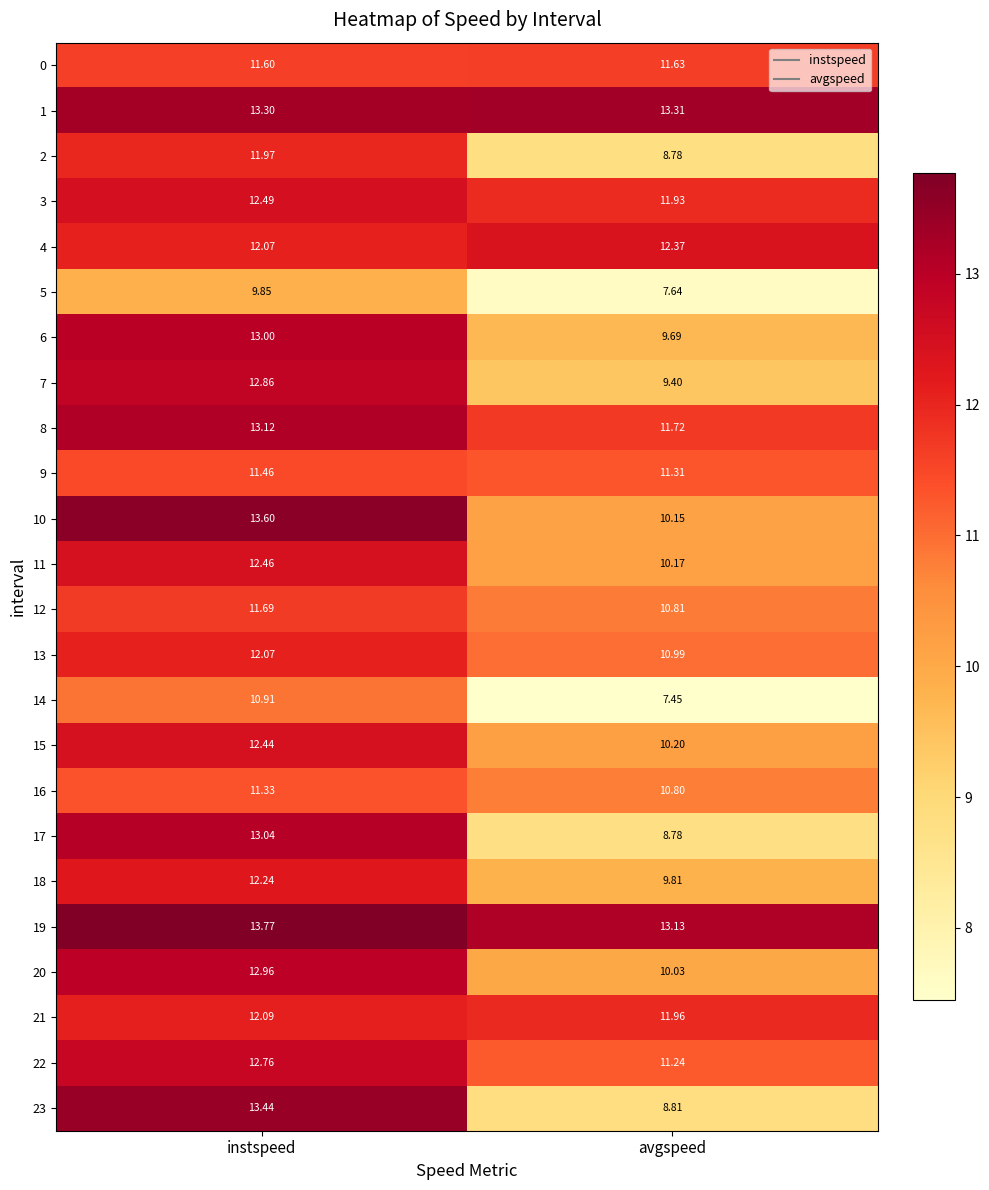

At which label does 15 reach its minimum?

avgspeed